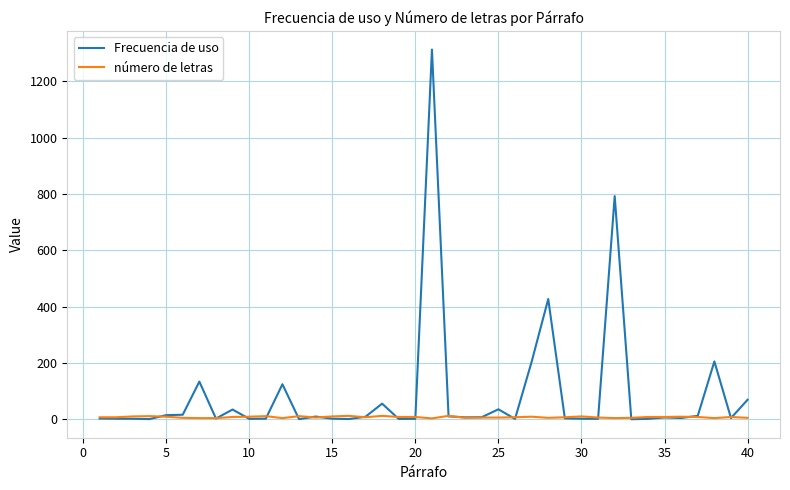

What is the lowest value of the número de letras series?

3.0